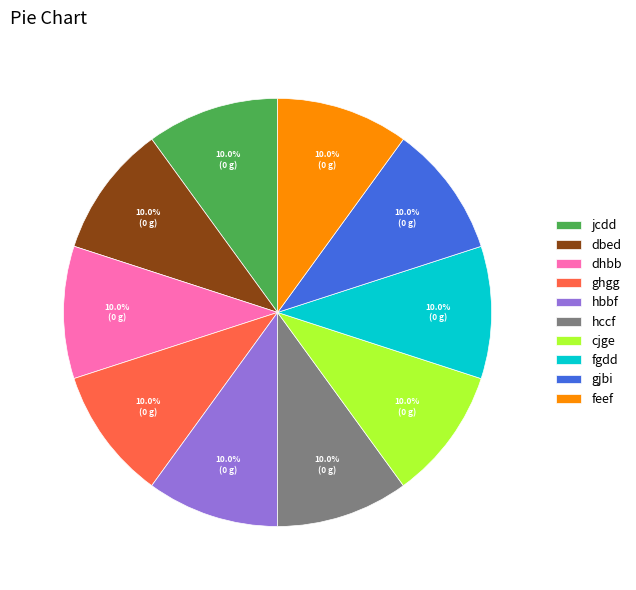

What percentage do gjbi and cjge together represent?

20.0%